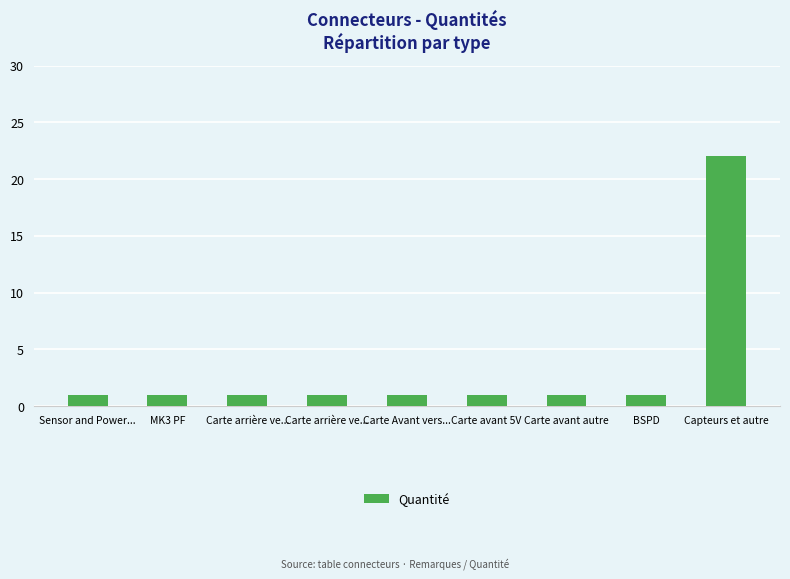

Rank the categories by value from highest to lowest.

Capteurs et autre, Sensor and Power..., MK3 PF, Carte arrière ve..., Carte arrière ve..., Carte Avant vers..., Carte avant 5V, Carte avant autre, BSPD